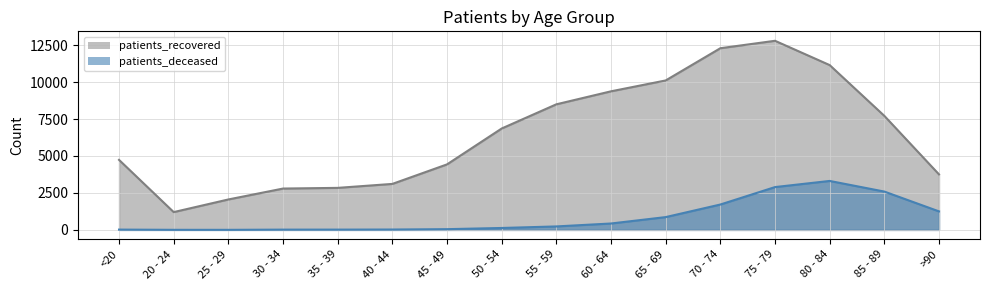

What is the maximum value shown in the chart?

12792